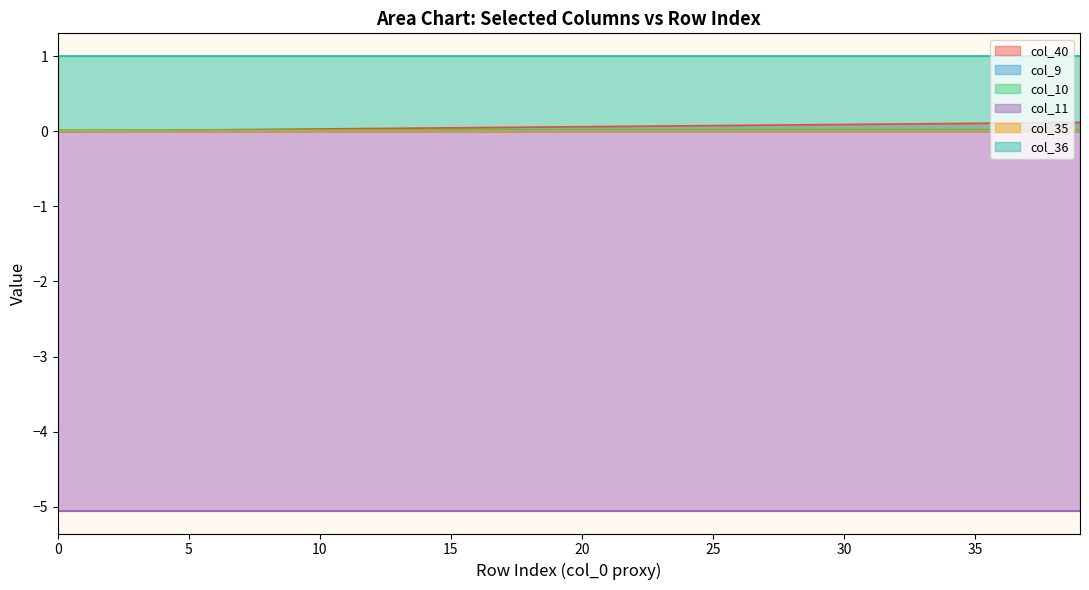

What is the value of the col_11 point at the 9th from the left?

-5.1